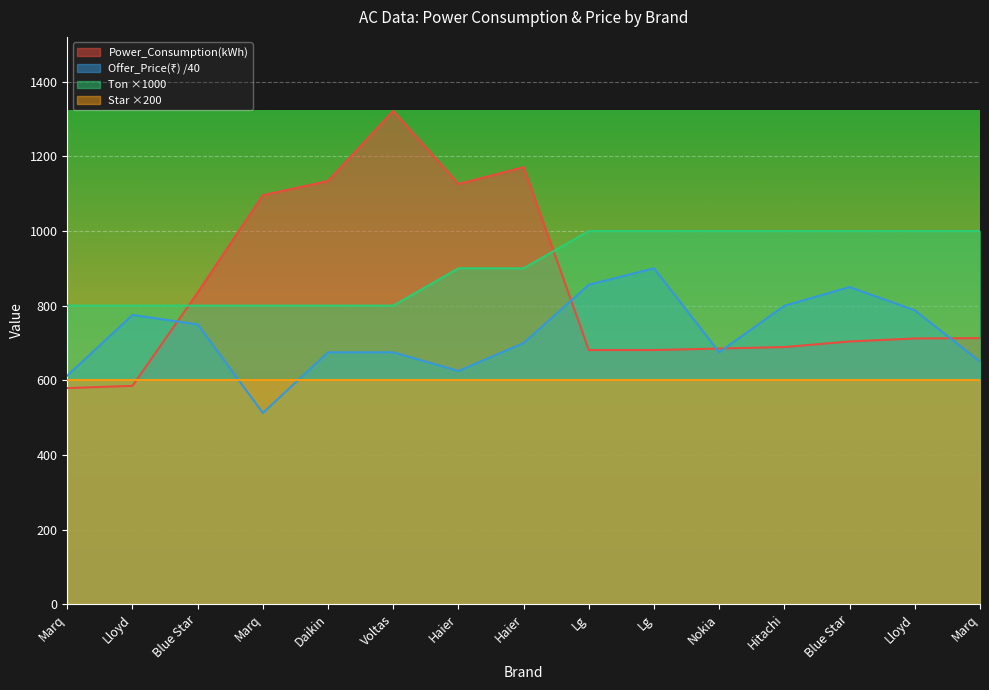

How many lines are shown in the chart?

4